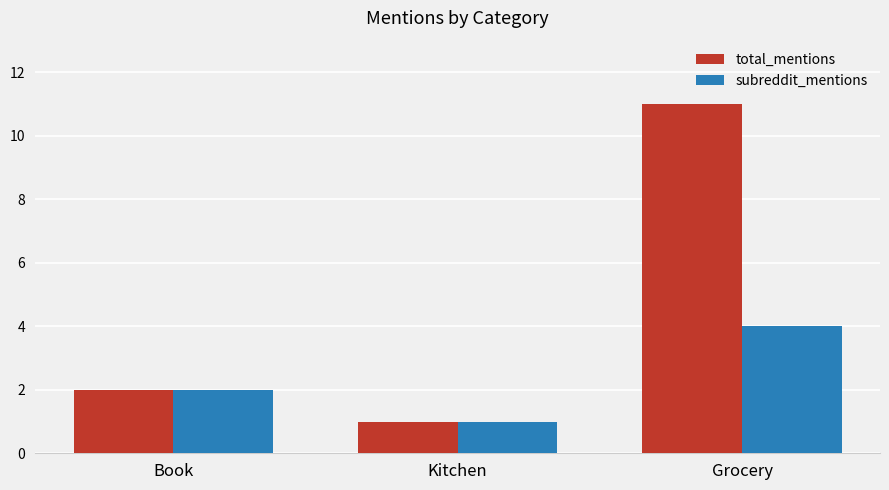

What is the average value of the subreddit_mentions series?

2